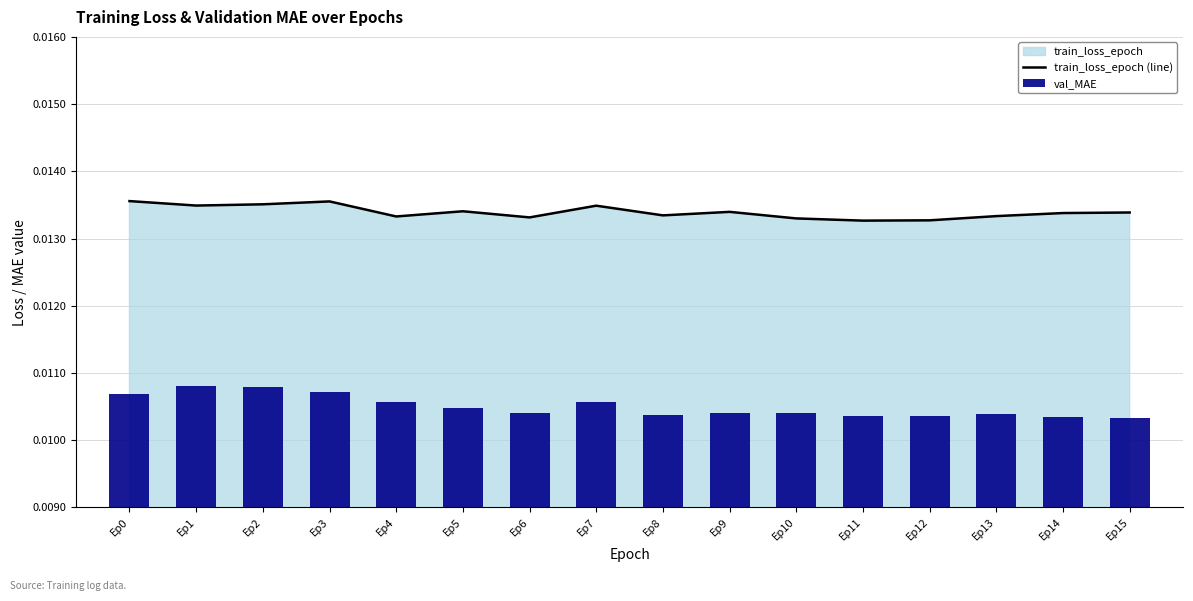

Are the bars horizontal?

No